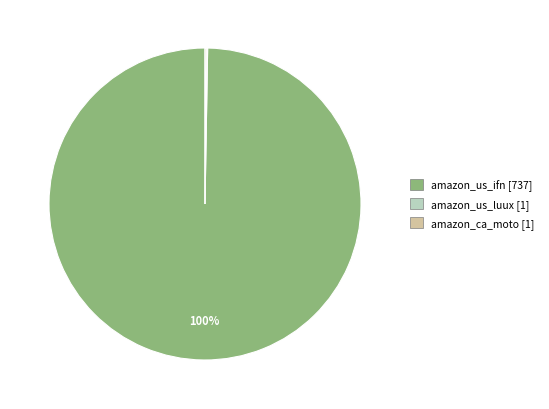

To the nearest percent, what is the difference between the largest and smallest slice percentages?

100%